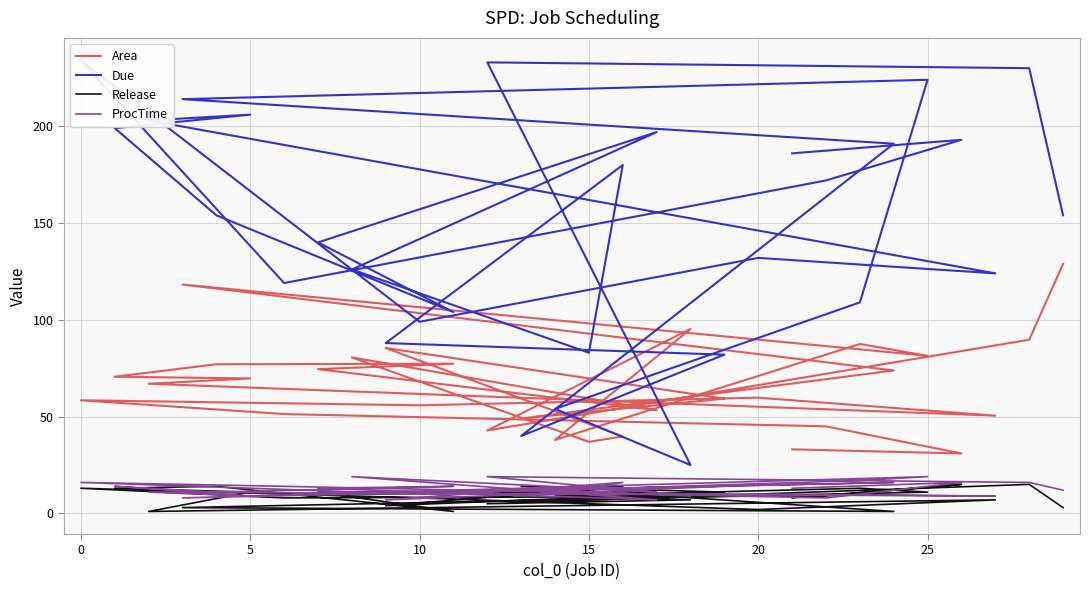

What is the label of the 3rd point from the left?

5